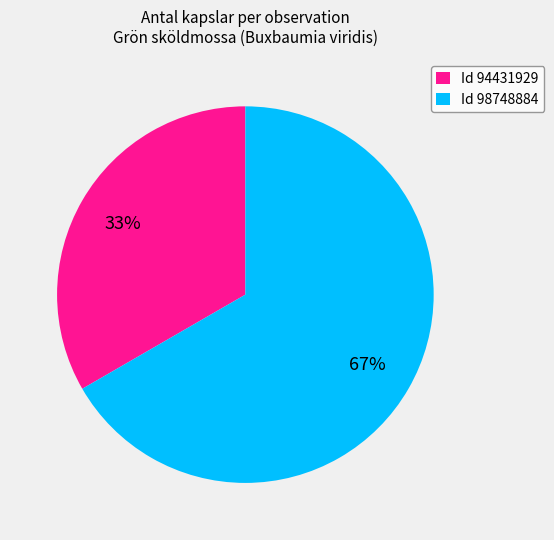

Count the number of slices in the pie.

2